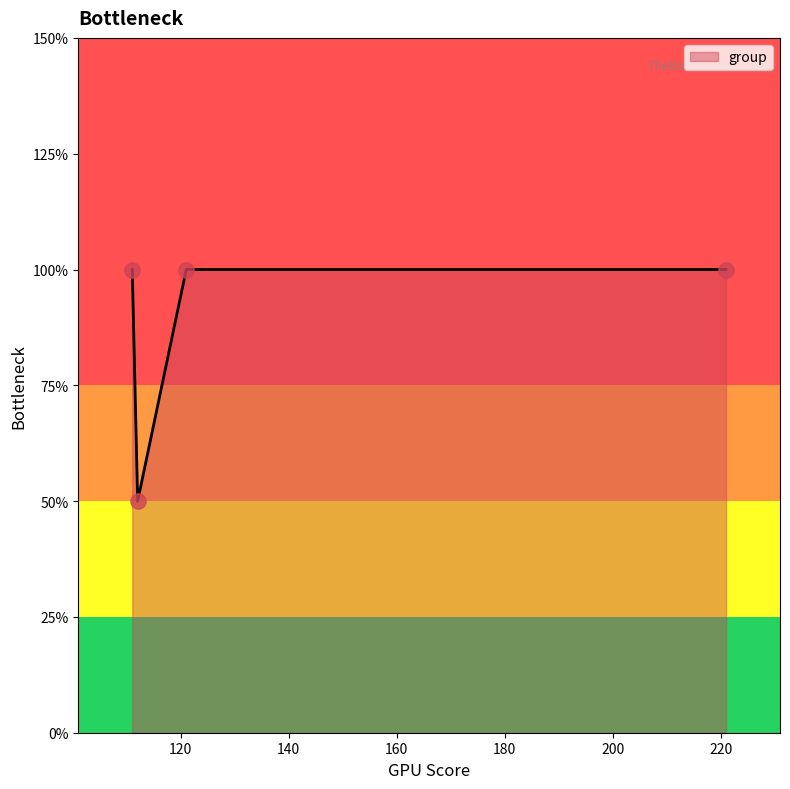

Does the chart have visible grid lines?

No